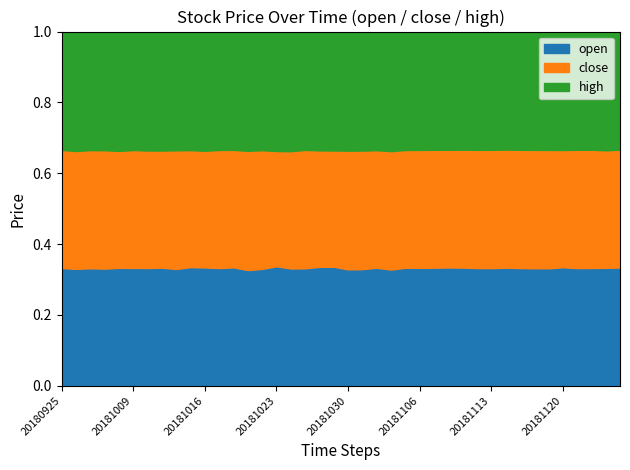

The value of close at 20181011 is 3.1. True or false?

False